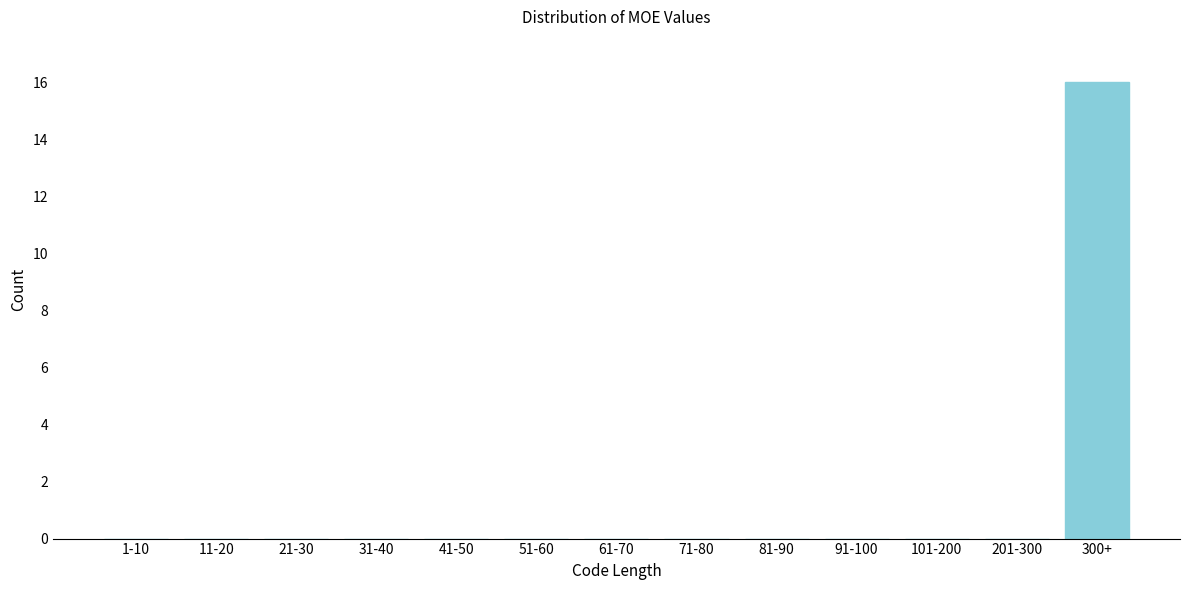

Reading left to right, transcribe all the data shown in this chart.

1-10=0	11-20=0	21-30=0	31-40=0	41-50=0	51-60=0	61-70=0	71-80=0	81-90=0	91-100=0	101-200=0	201-300=0	300+=16